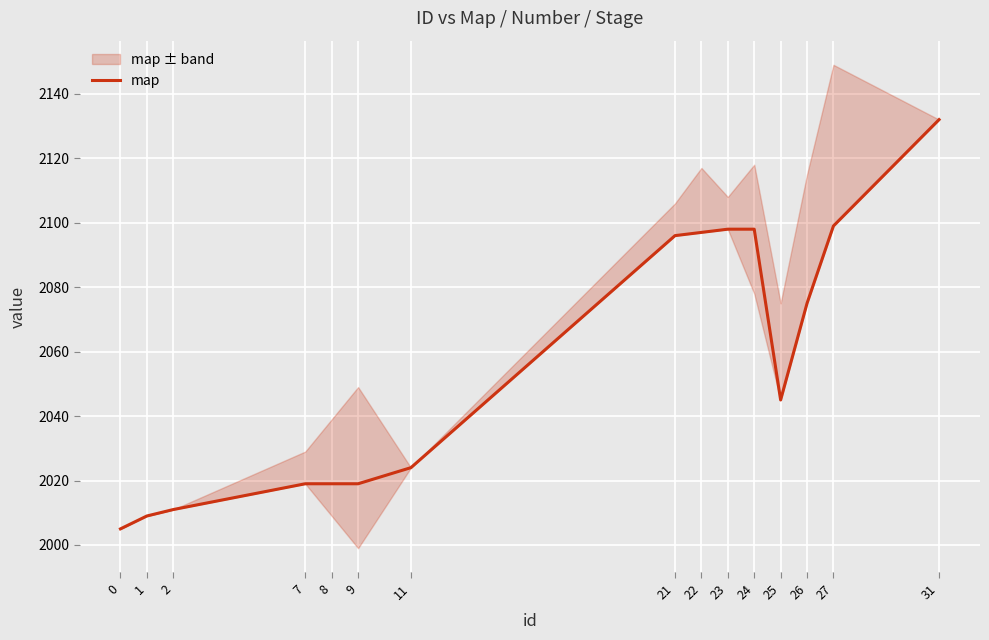

Rank the categories by value from lowest to highest.

0, 1, 2, 7, 8, 9, 11, 25, 26, 21, 22, 23, 24, 27, 31